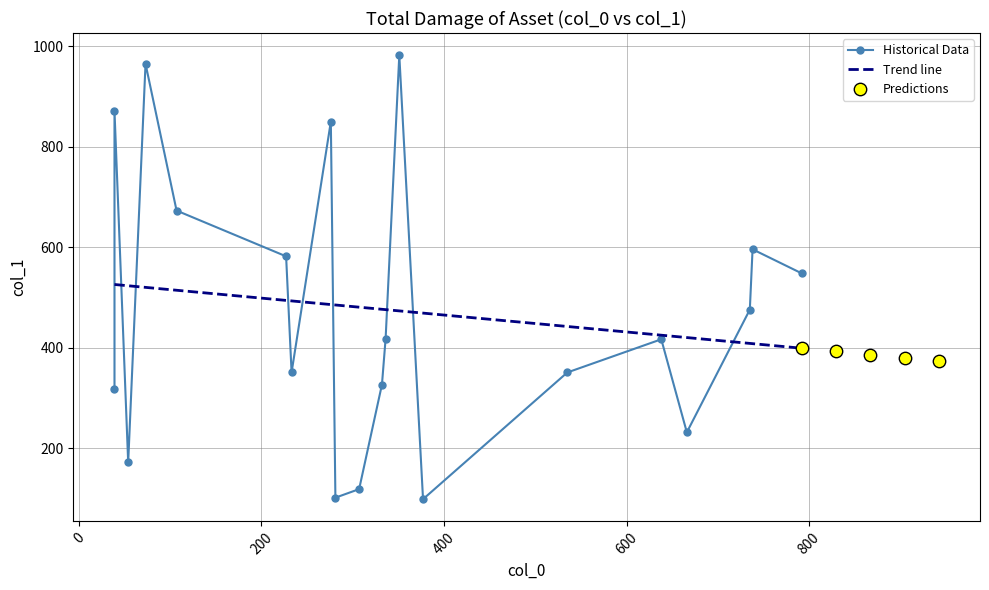

Between 17 and 6, which is larger?

17